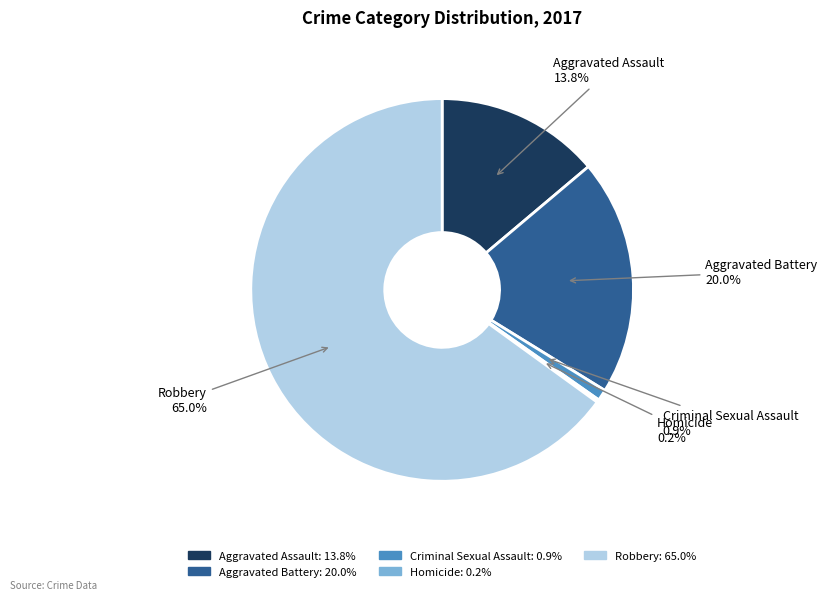

The Robbery slice represents 51% of the pie. True or false?

False